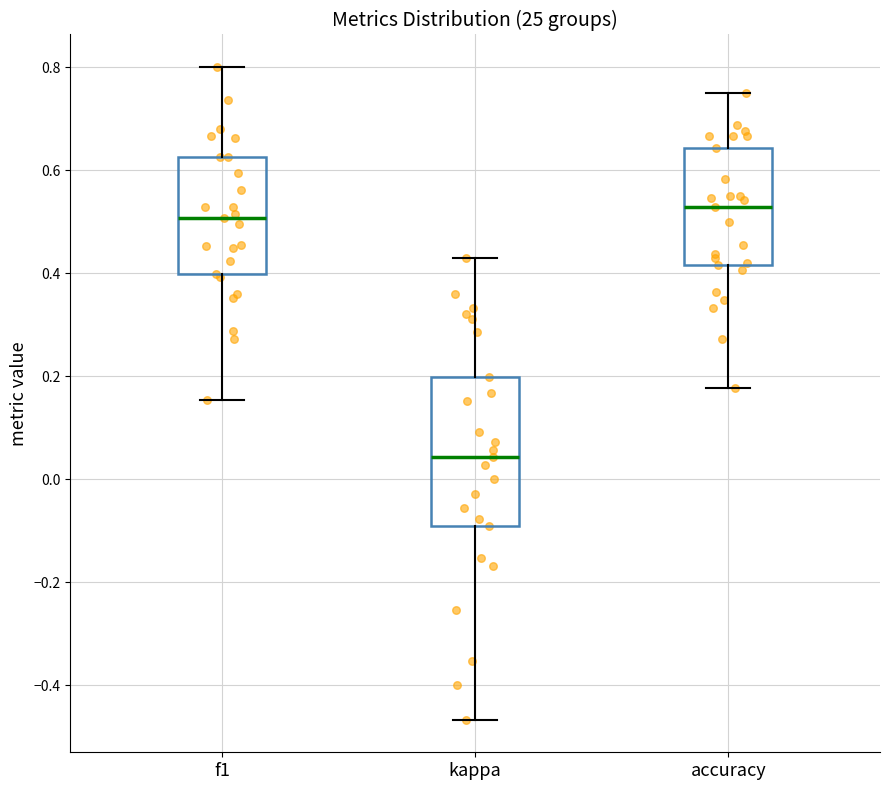

Reading left to right, transcribe this box plot: for each box, give where its median line is, the range the box spans, and where its two whiskers end, as read against the y-axis. The values are not printed on the chart, so give them approximately, as read against the axis.

f1: median 0.50, box 0.40 to 0.62, whiskers 0.16 to 0.80
kappa: median 0.04, box -0.08 to 0.20, whiskers -0.46 to 0.42
accuracy: median 0.52, box 0.42 to 0.64, whiskers 0.18 to 0.76